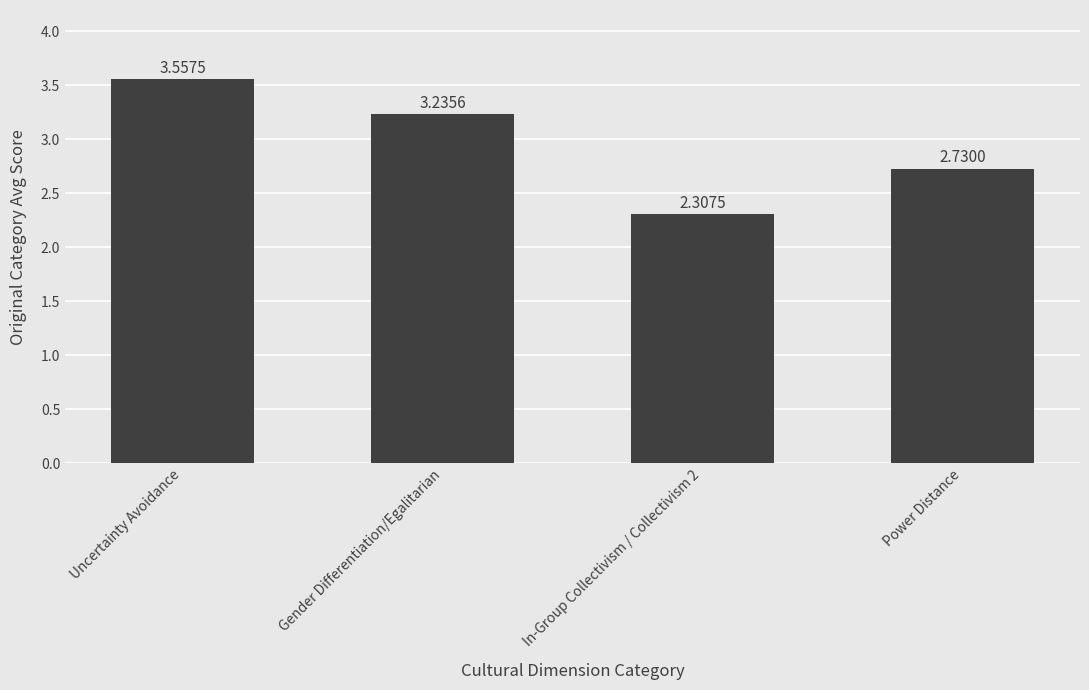

Which category has the highest value across all series?

Uncertainty Avoidance